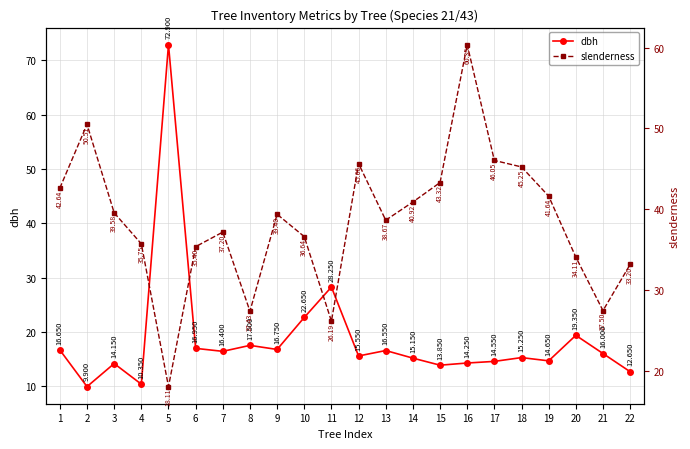

At which label does slenderness reach its peak?

16